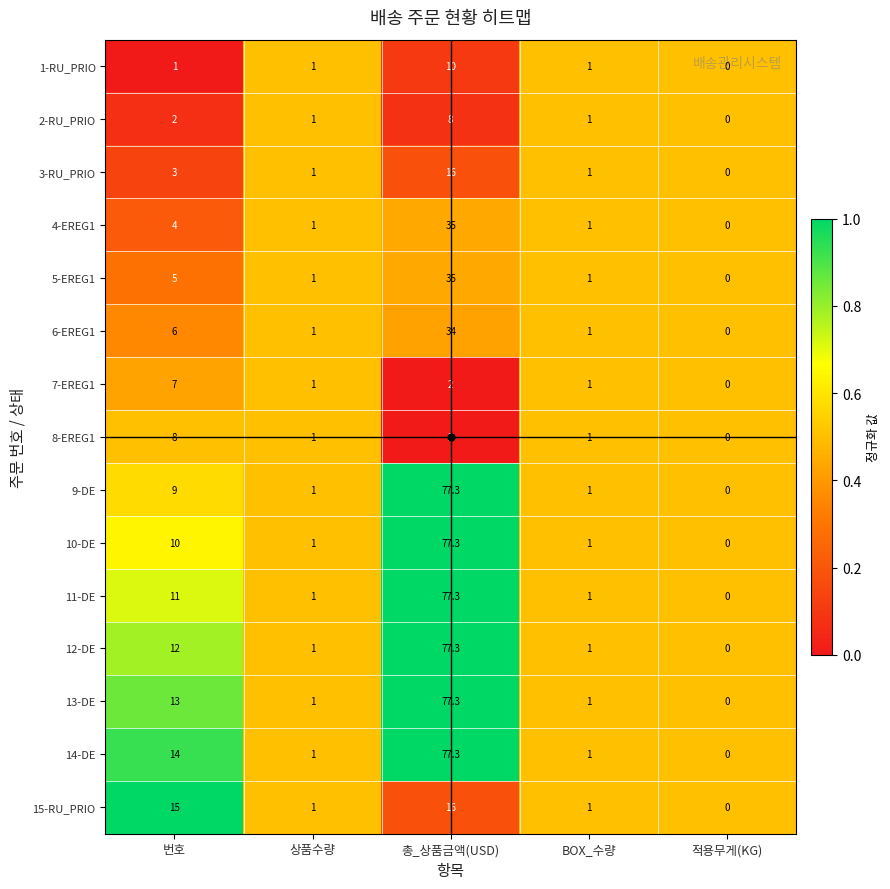

True or false: 1-RU_PRIO has a value of 1.0 at 번호.

True